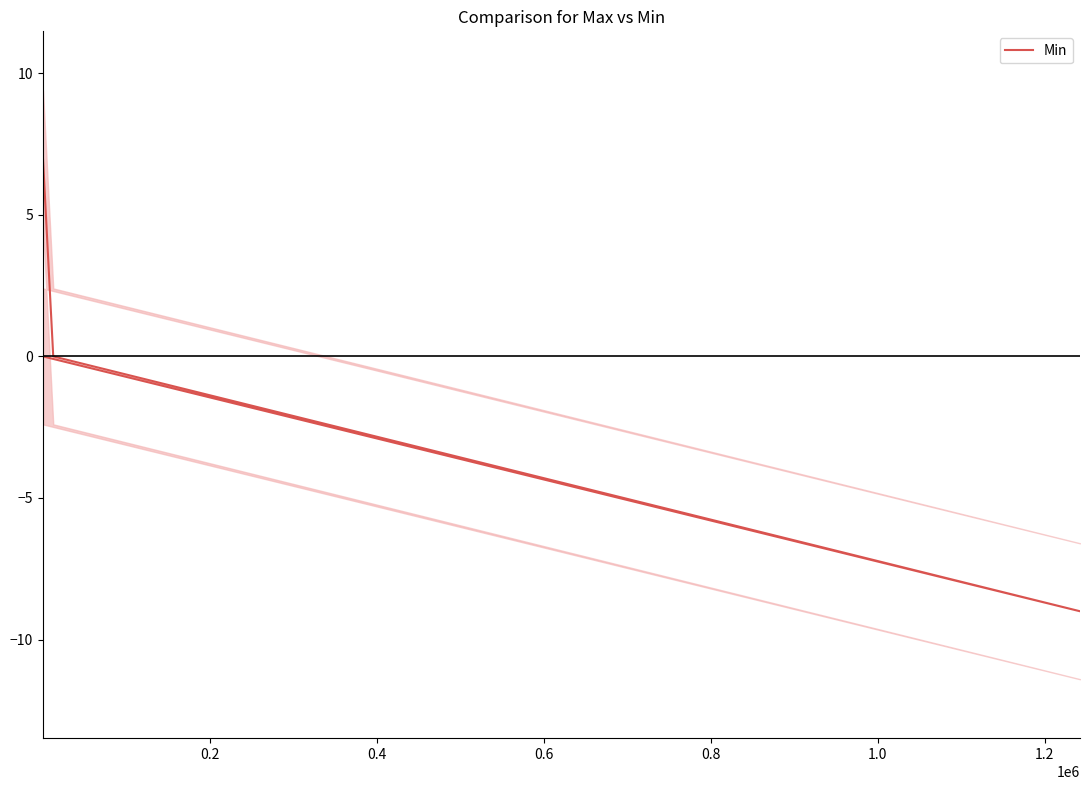

The chart shows a value of -6 at 0.6. True or false?

False